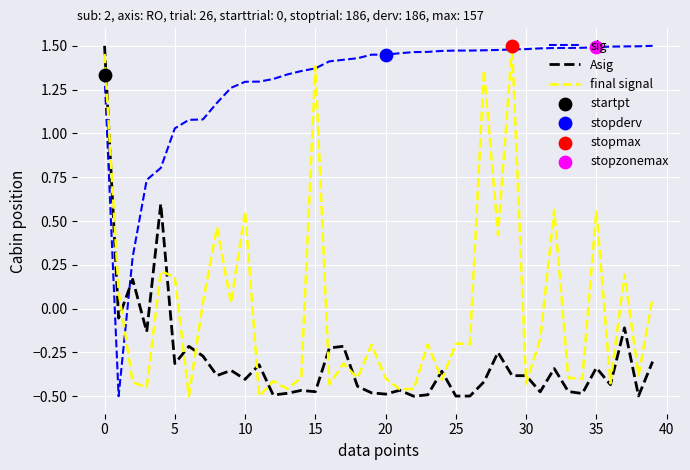

Which series ends up on top after the final intersection of Asig and sig?

sig